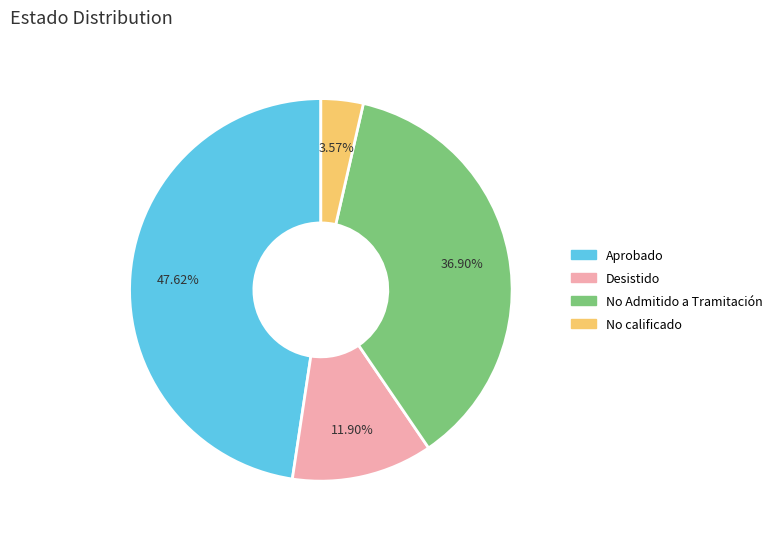

Does any single category account for the majority?

No